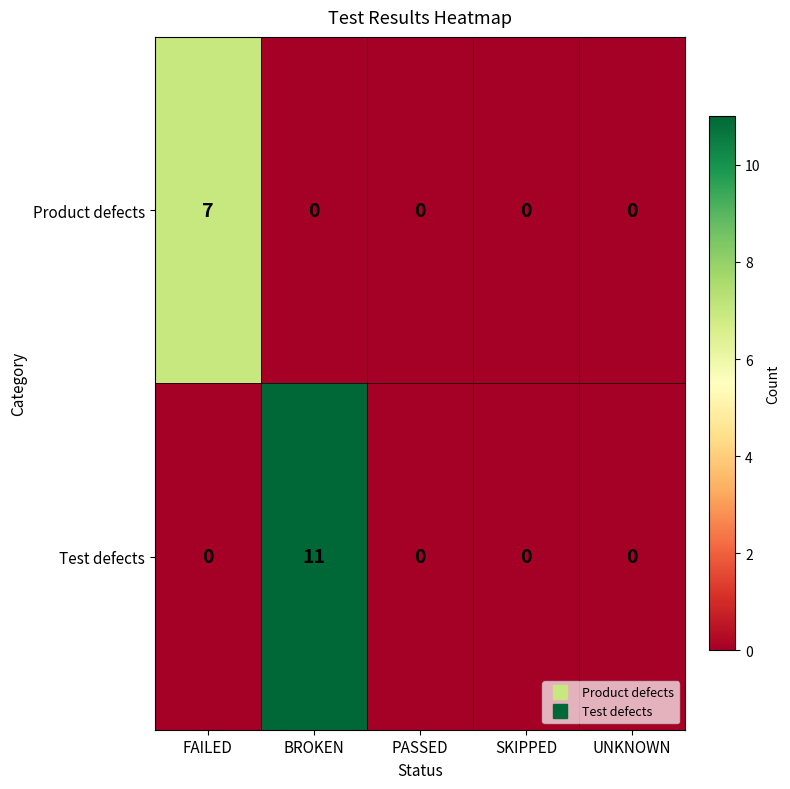

What is the sum of all Test defects values?

11